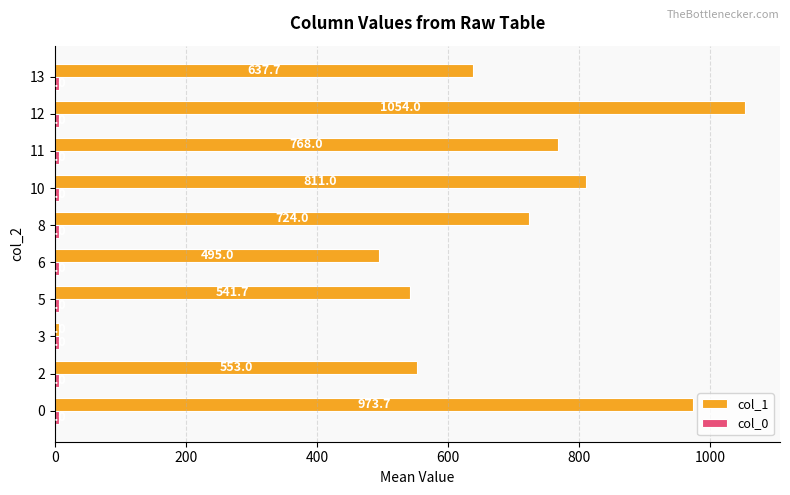

Which series has the widest spread of values?

col_1